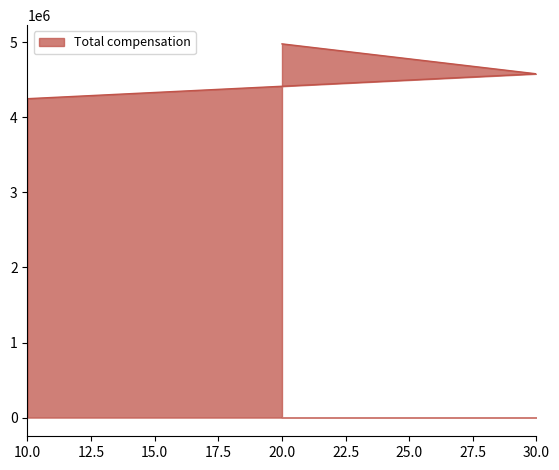

What is the difference between the maximum and minimum values?

730375